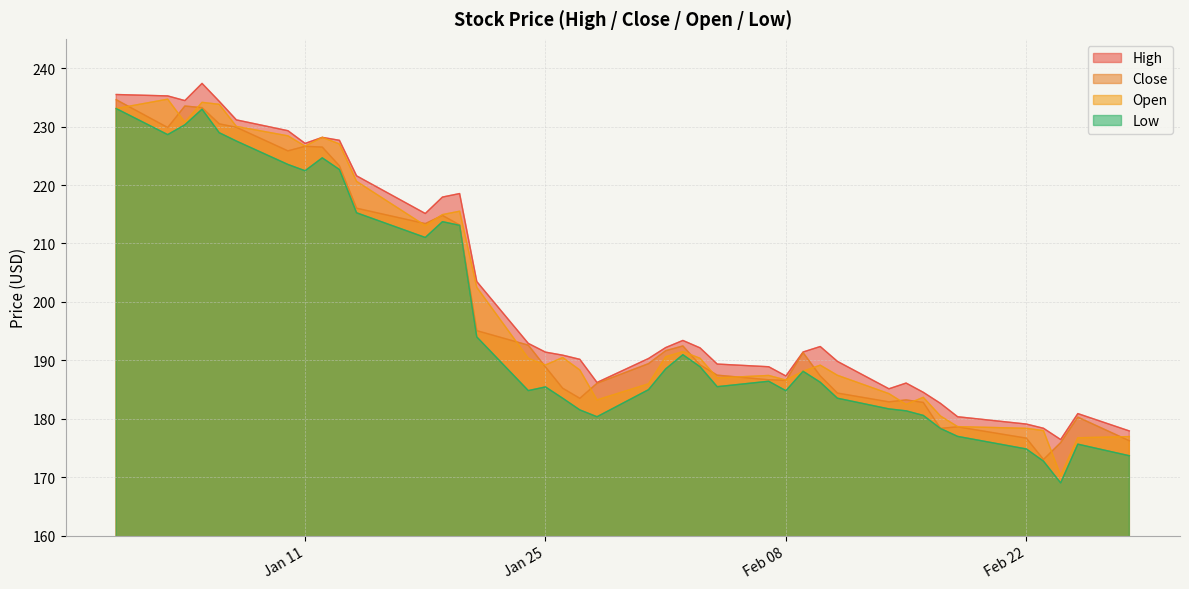

What is the average value of the High series?

201.7